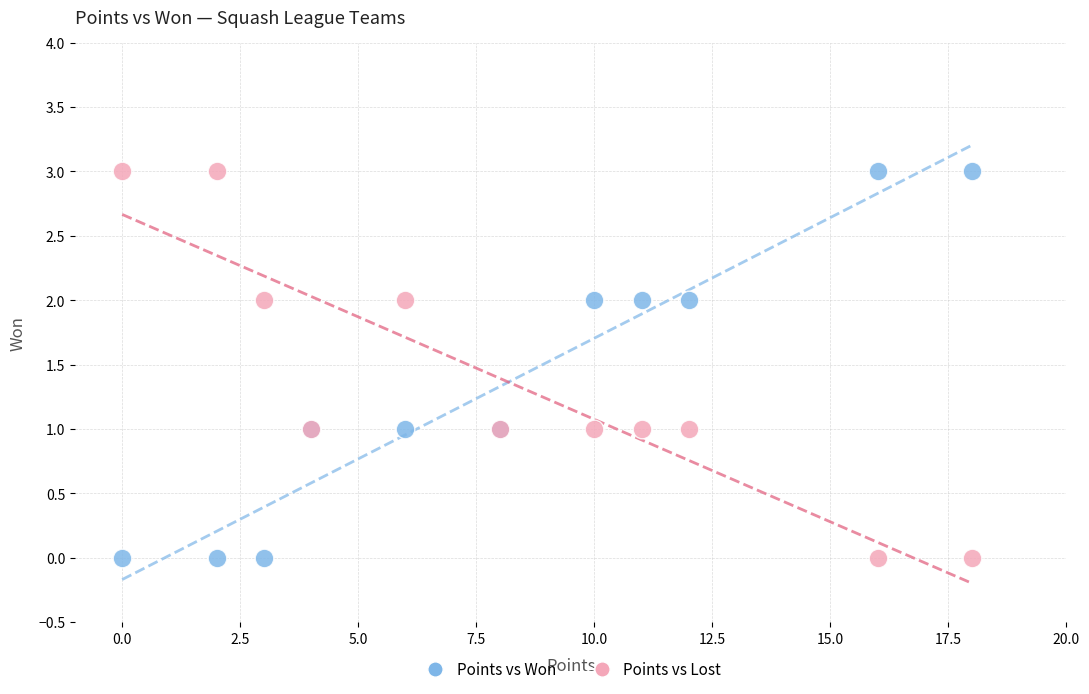

What is the X range (max minus min) for the scatter plot?

18